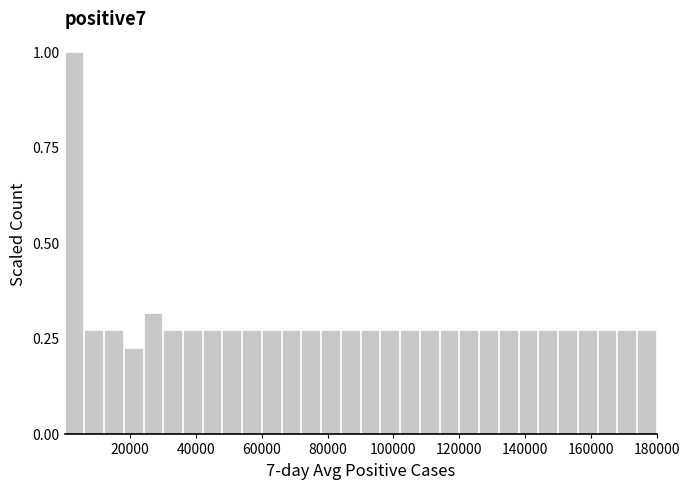

Around what value on the x-axis is the tallest bar? Give the approximate position of its centre, as read against the axis.

2000